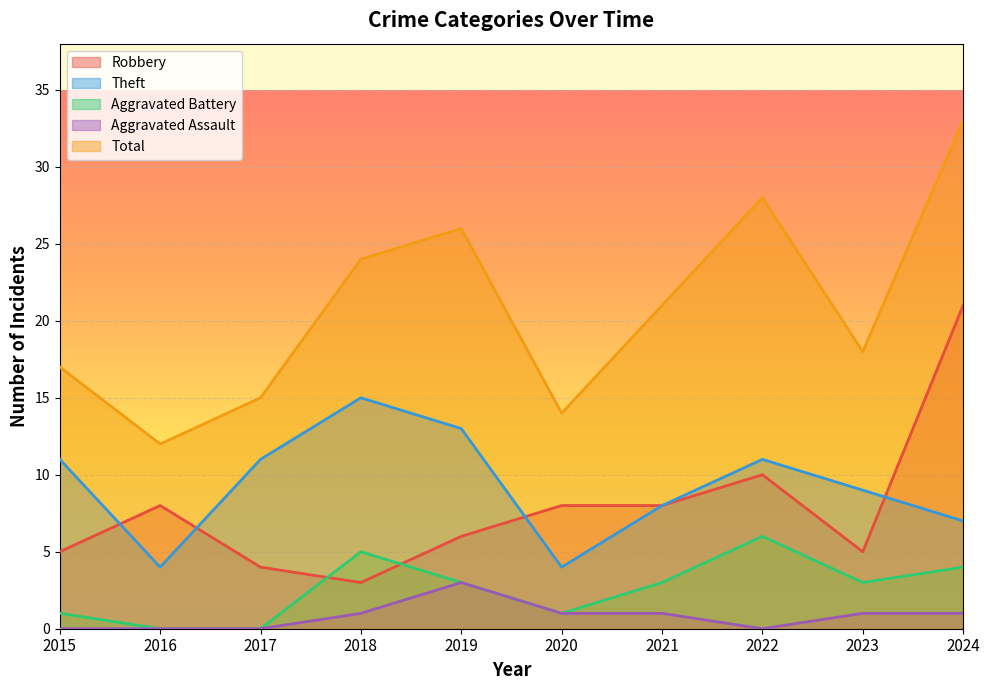

What is the sum of all Total values?

208